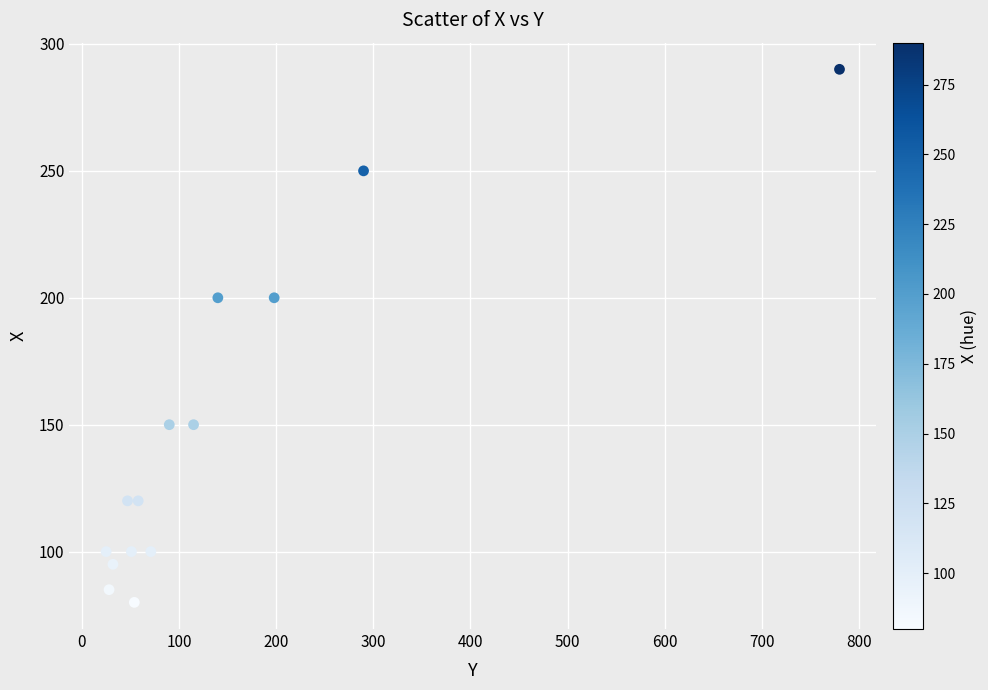

What is the range of Y values (max minus min)?

210